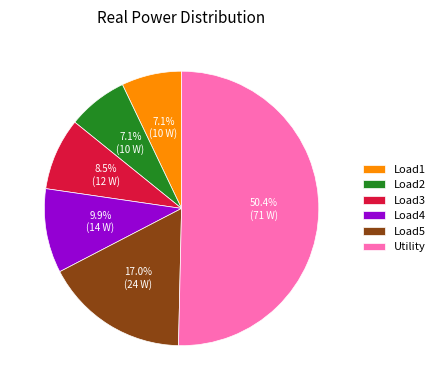

What percentage is the Load4 slice, to the nearest percent?

10%